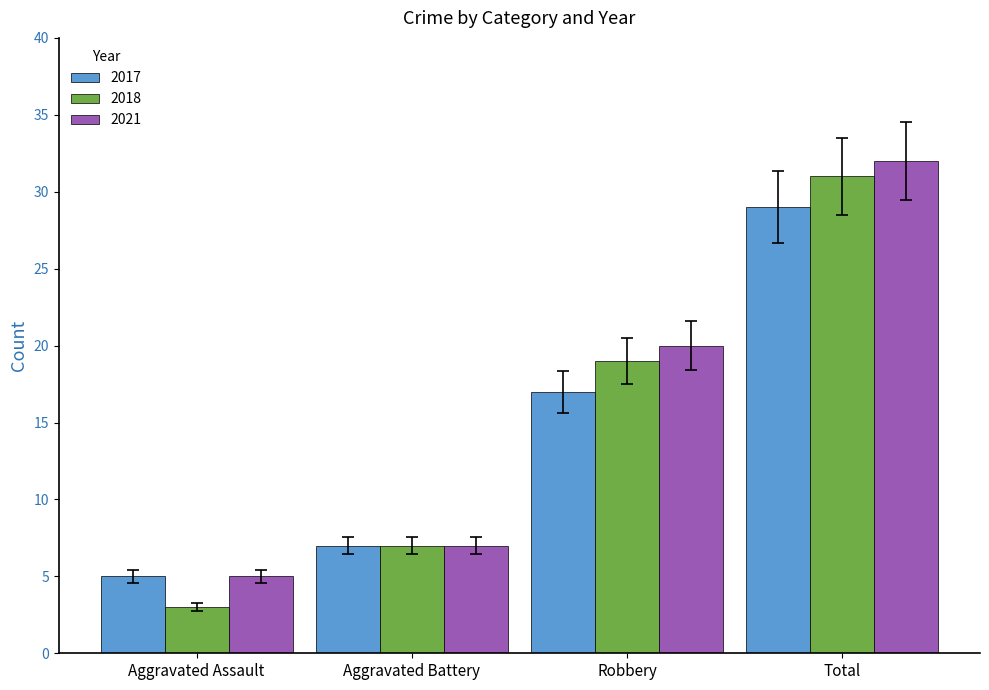

Read the 2018 value at Aggravated Assault.

3